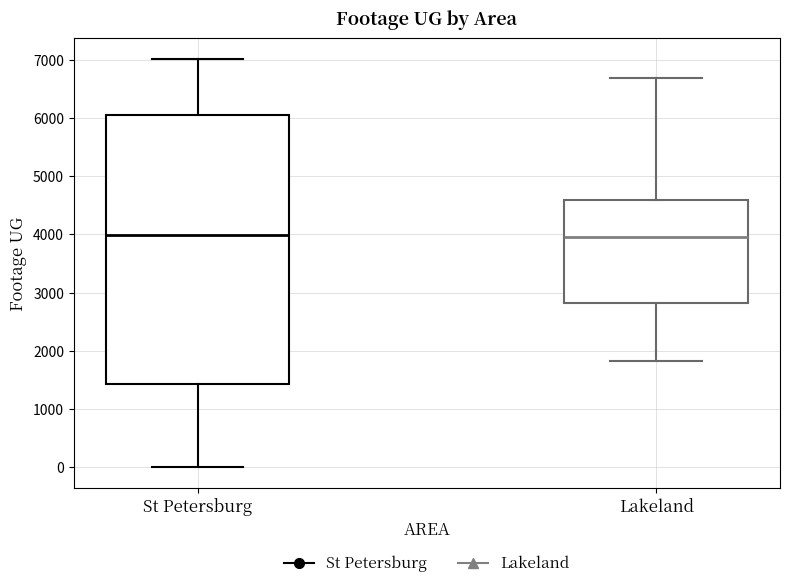

Where does the median line of the box for St Petersburg sit on the y-axis? The values are not printed on the chart, so give them approximately, as read against the axis.

4000